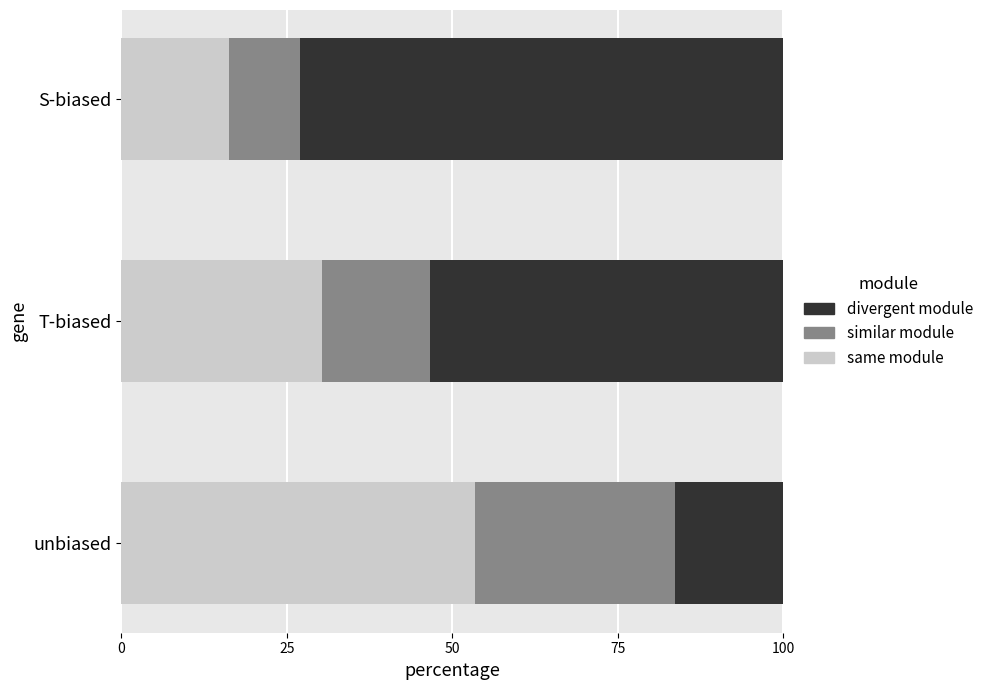

Is it true that same module equals 16.3 at S-biased?

True